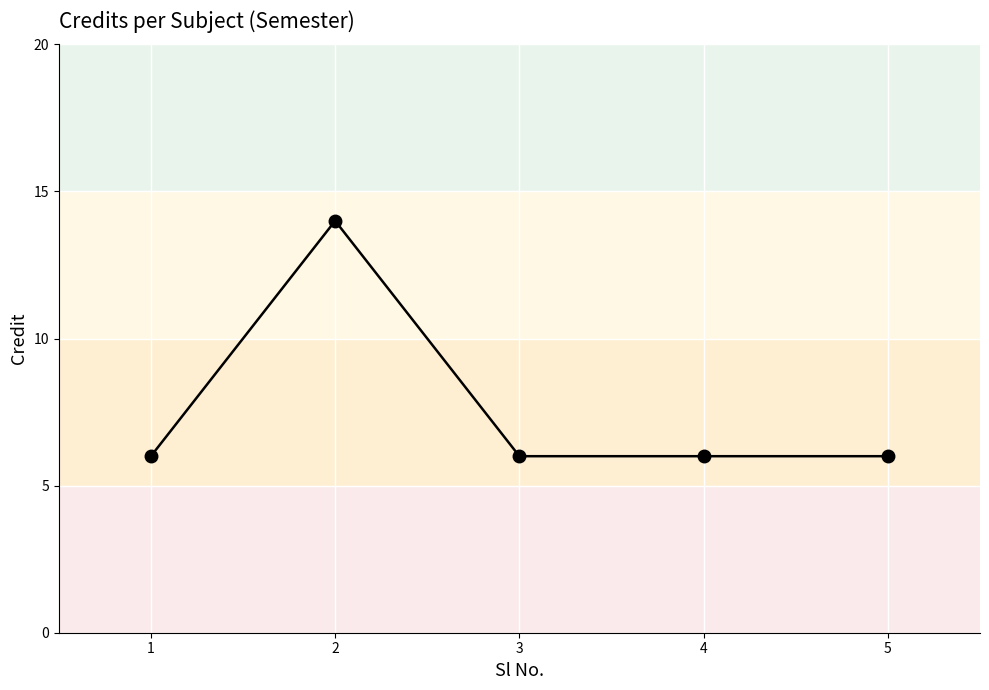

True or false: the data shows 6 at 1.

True